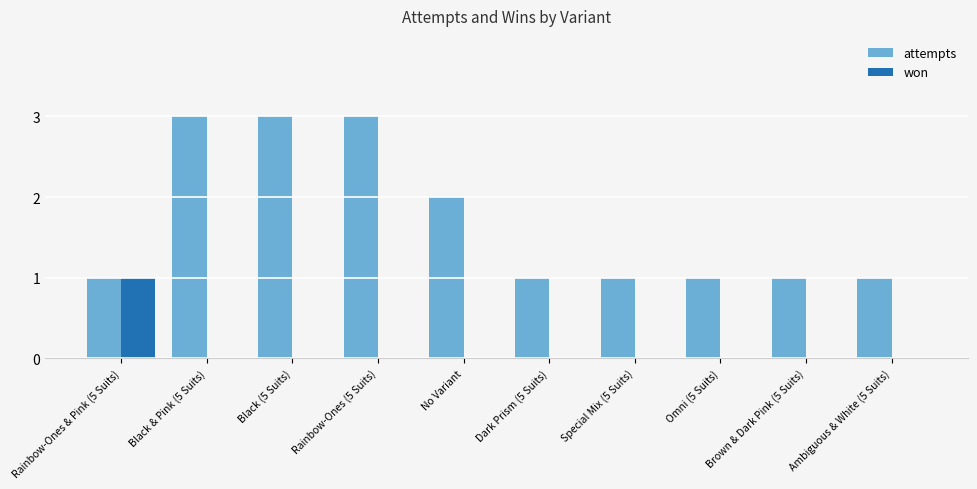

Reading left to right, extract all data points from this chart.

attempts: Rainbow-Ones & Pink (5 Suits)=1	Black & Pink (5 Suits)=3	Black (5 Suits)=3	Rainbow-Ones (5 Suits)=3	No Variant=2	Dark Prism (5 Suits)=1	Special Mix (5 Suits)=1	Omni (5 Suits)=1	Brown & Dark Pink (5 Suits)=1	Ambiguous & White (5 Suits)=1
won: Rainbow-Ones & Pink (5 Suits)=1	Black & Pink (5 Suits)=0	Black (5 Suits)=0	Rainbow-Ones (5 Suits)=0	No Variant=0	Dark Prism (5 Suits)=0	Special Mix (5 Suits)=0	Omni (5 Suits)=0	Brown & Dark Pink (5 Suits)=0	Ambiguous & White (5 Suits)=0